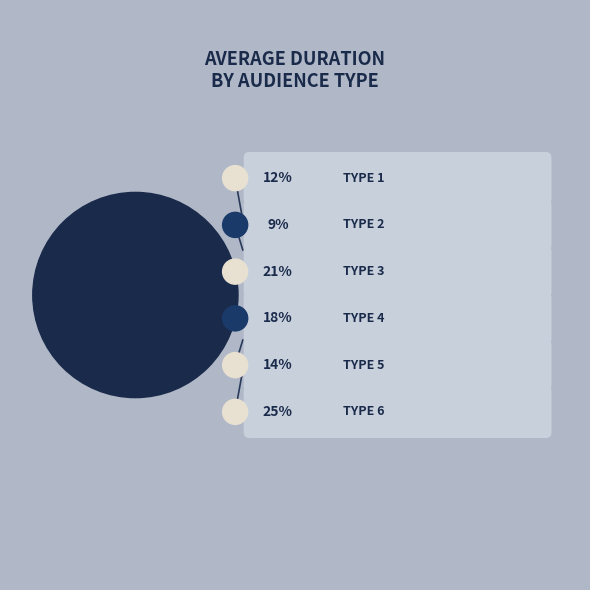

To the nearest percent, what is the average slice percentage?

17%